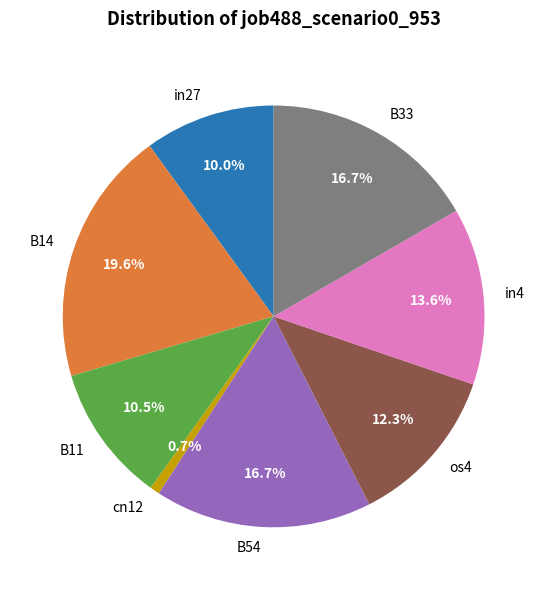

Do B11 and B54 together represent more than half of the pie?

No